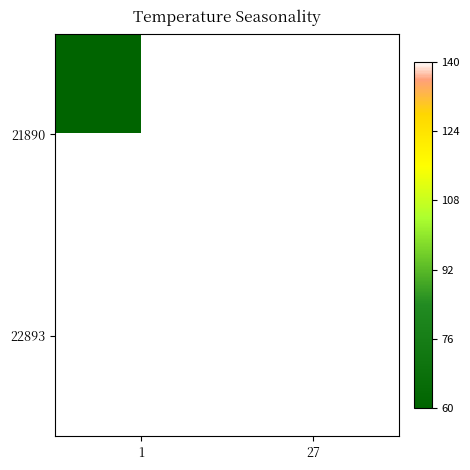

Rank the series by their maximum value, from lowest to highest.

21890, 22893